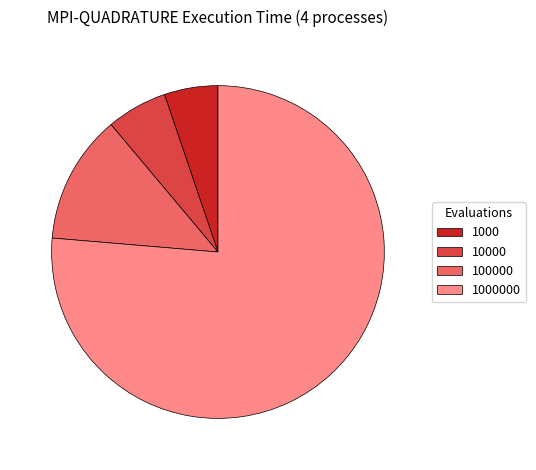

Rank the categories by value from lowest to highest.

1000, 10000, 100000, 1000000